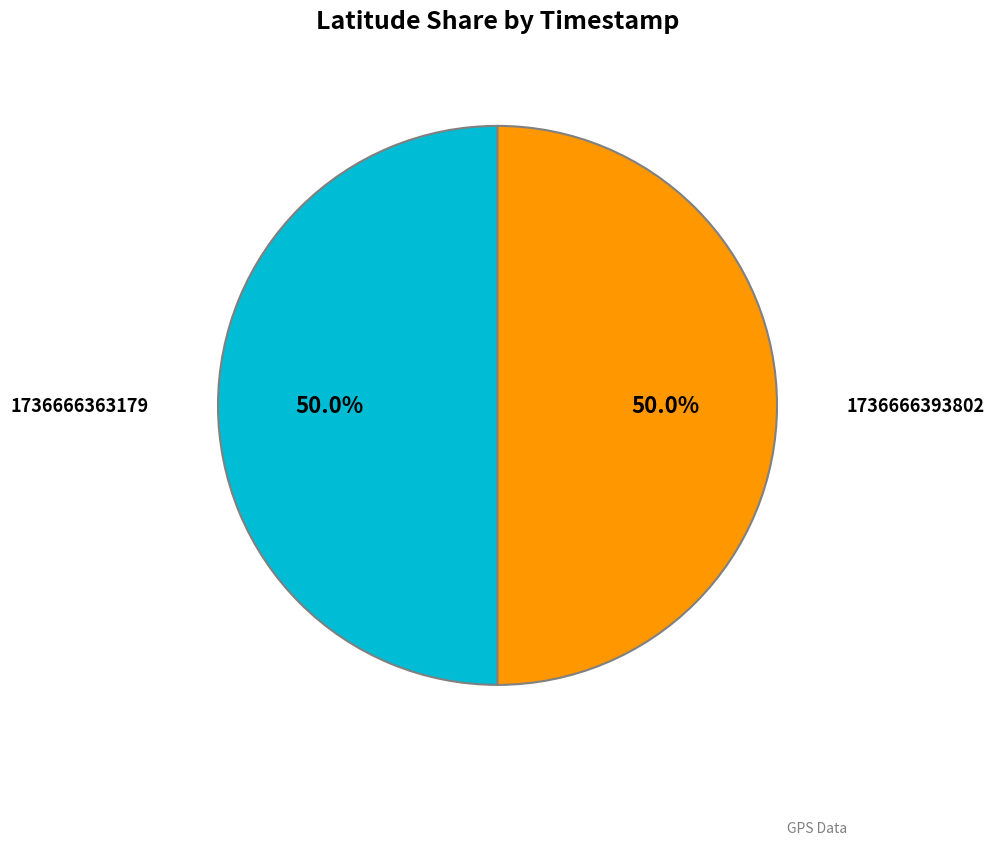

To the nearest percent, what is the average slice percentage?

50%